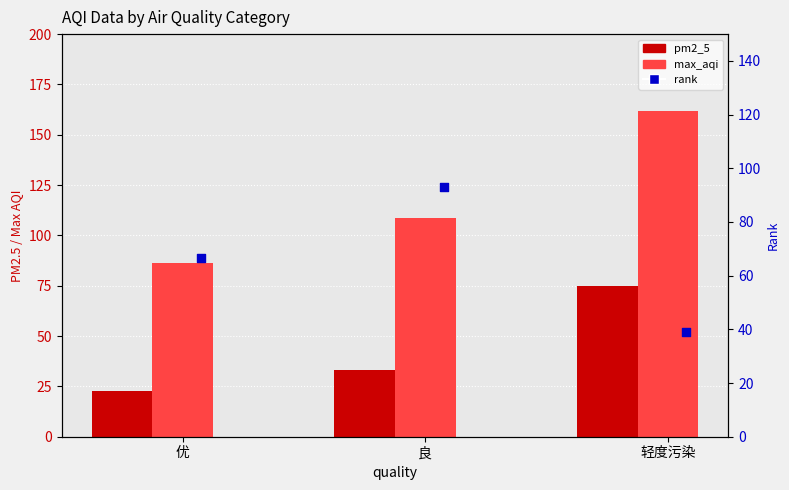

Which series contains the highest Y value?

max_aqi